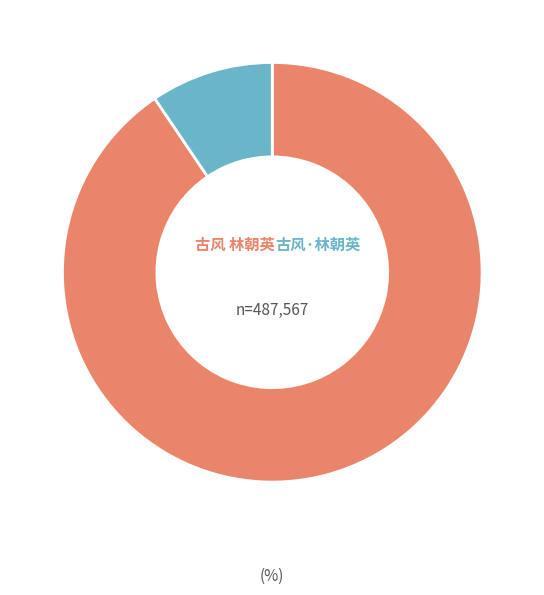

Is there a majority slice in this chart?

Yes